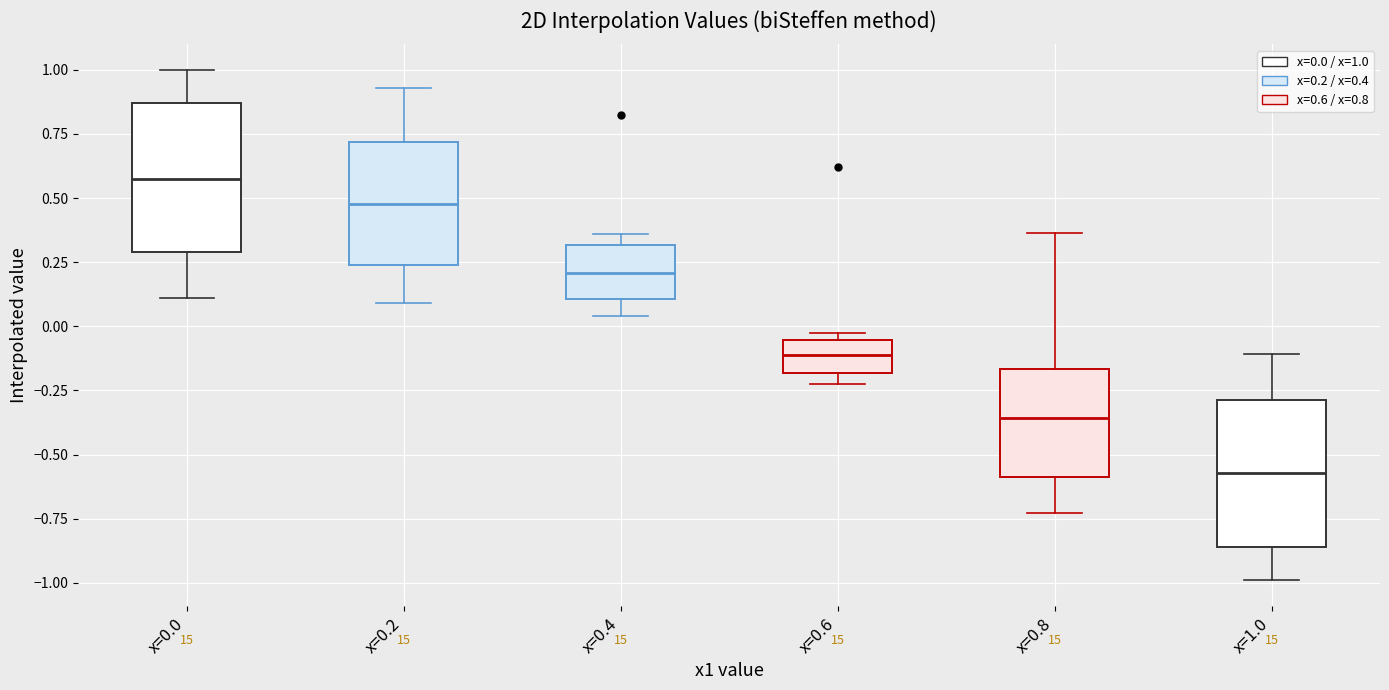

Reading left to right, read every box against the y-axis: the position of its median line, the range the box covers, and the ends of its whiskers. The values are not printed on the chart, so give them approximately, as read against the axis.

x=0.0: median 0.60, box 0.30 to 0.85, whiskers 0.10 to 1.00
x=0.2: median 0.50, box 0.25 to 0.70, whiskers 0.10 to 0.95
x=0.4: median 0.20, box 0.10 to 0.30, whiskers 0.05 to 0.35
x=0.6: median -0.10, box -0.20 to -0.05, whiskers -0.20 (just below the box's lower edge) to -0.05 (just above the box's upper edge)
x=0.8: median -0.35, box -0.60 to -0.15, whiskers -0.75 to 0.35
x=1.0: median -0.55, box -0.85 to -0.30, whiskers -1.00 to -0.10